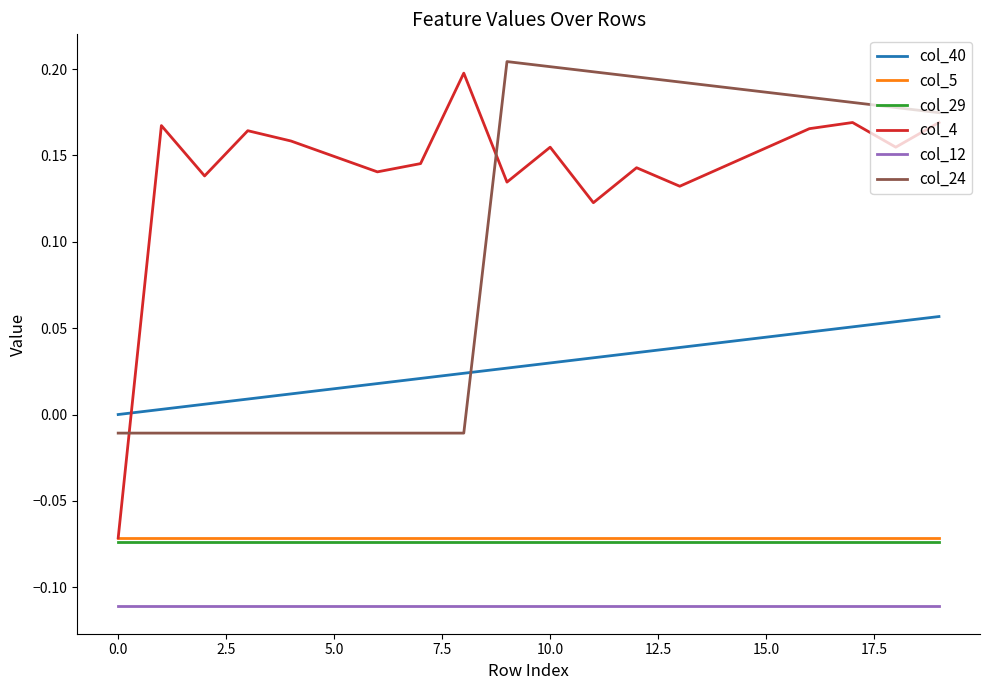

Which series has the widest spread of values?

col_4